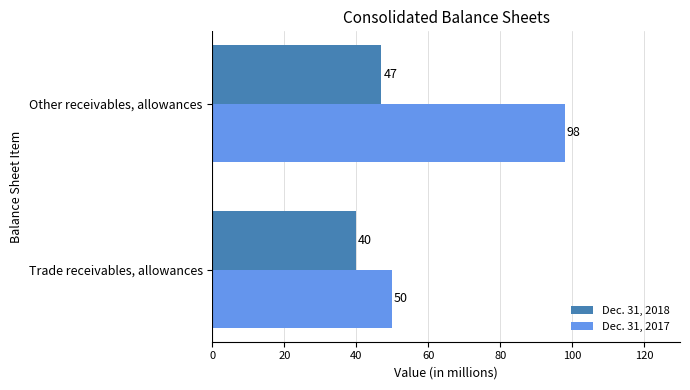

What value does the Dec. 31, 2017 series have at Trade receivables, allowances, to the nearest 10?

50